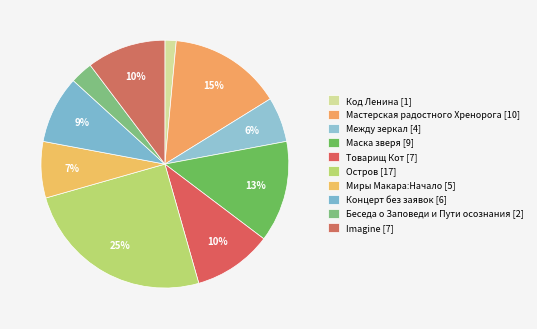

Rank the categories by value from lowest to highest.

Код Ленина, Беседа о Заповеди и Пути осознания, Между зеркал, Миры Макара:Начало, Концерт без заявок, Товарищ Кот, Imagine, Маска зверя, Мастерская радостного Хренорога, Остров